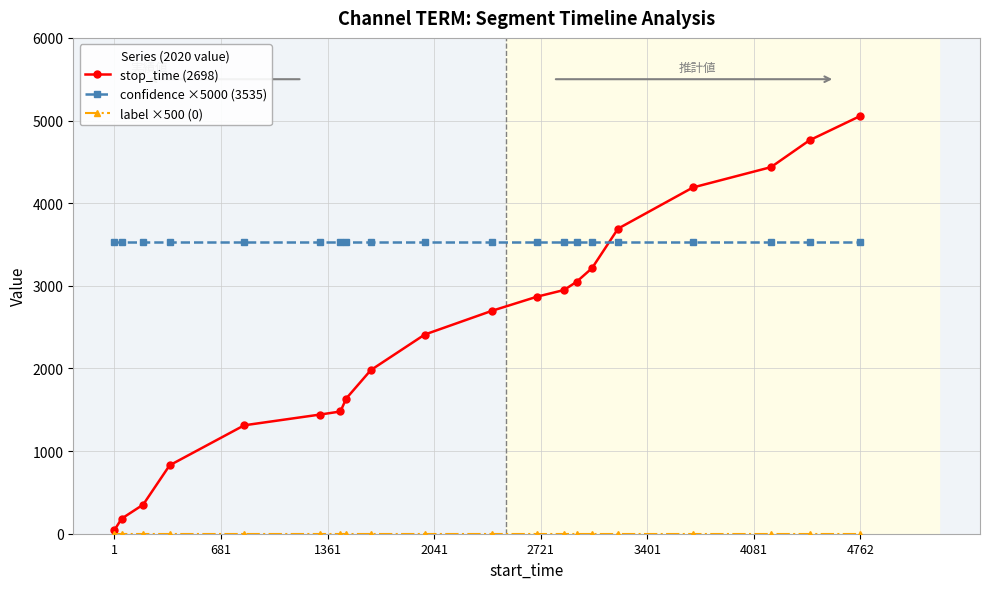

Which series has the widest spread of values?

stop_time (2698)